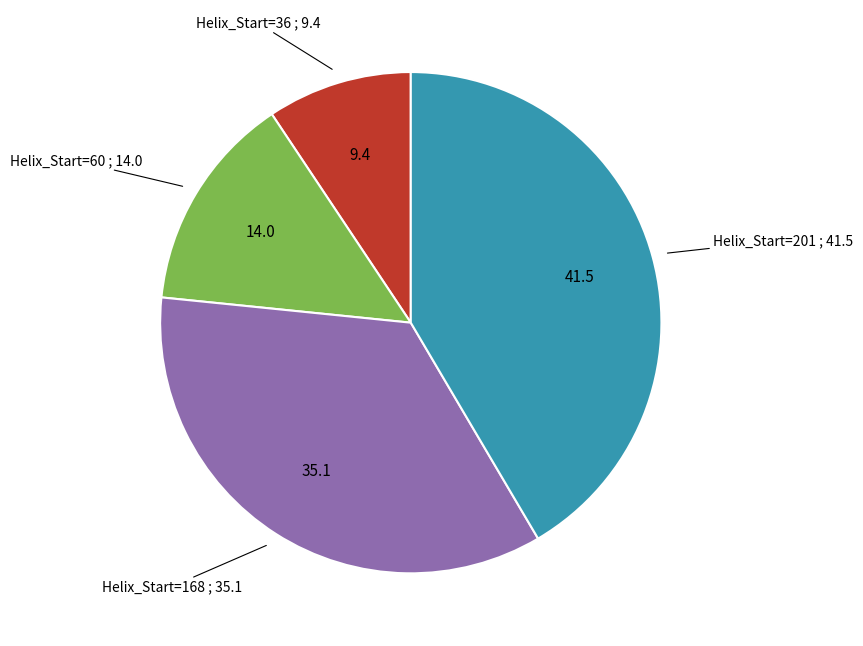

Is there any slice that represents more than half of the pie?

No